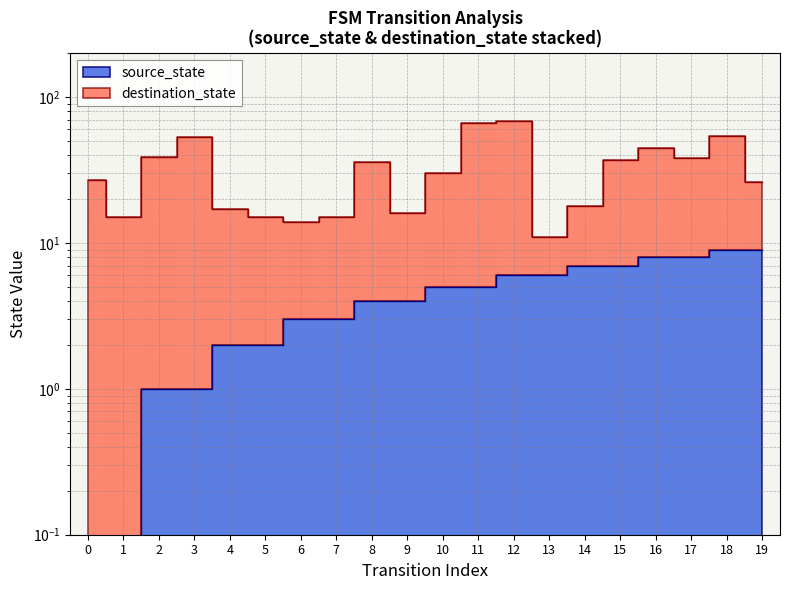

Which series has the widest spread of values?

destination_state